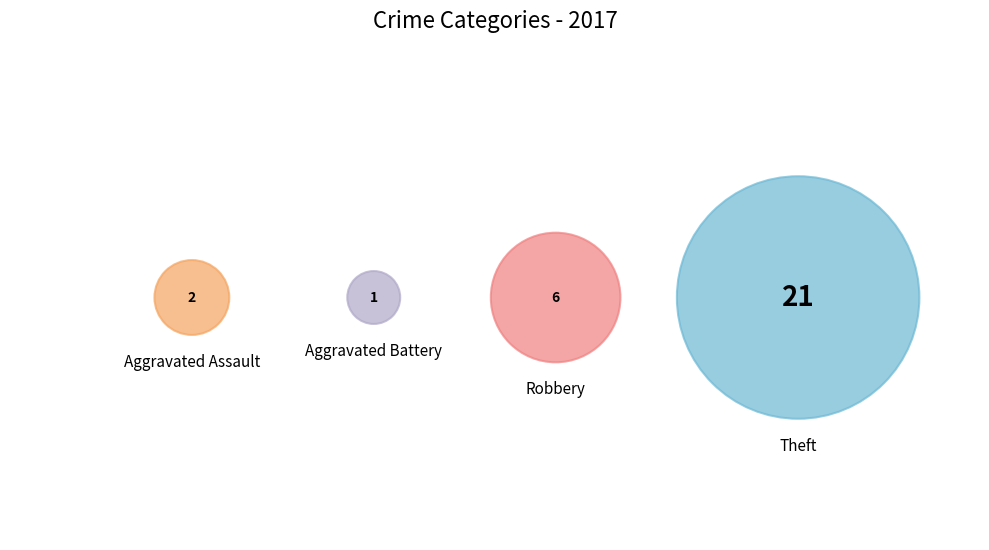

To the nearest percent, what percentage of the pie is Theft?

70%